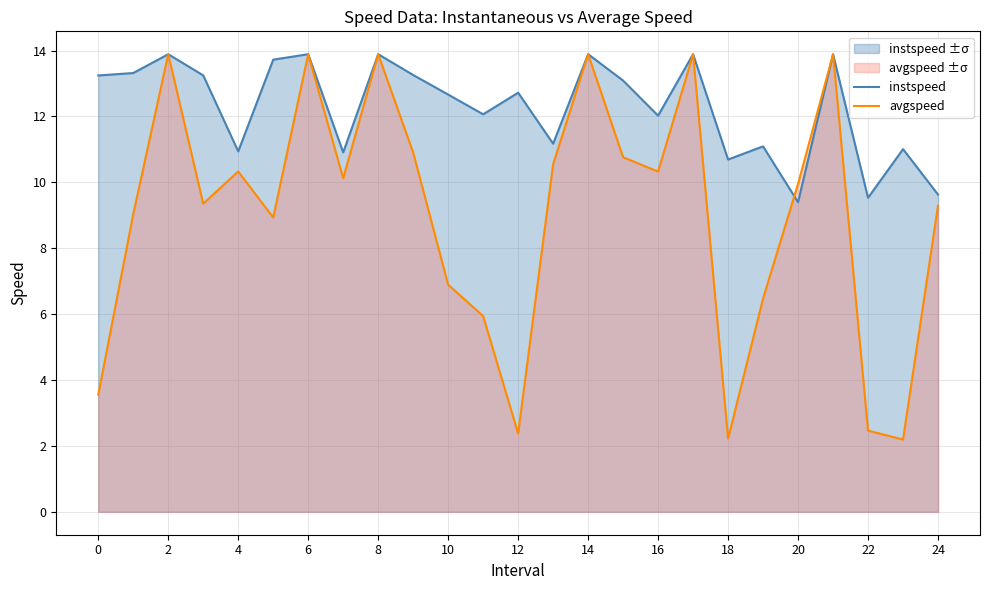

Reading left to right, list all the values displayed in this chart.

instspeed: 13.2	13.3	13.9	13.2	10.9	13.7	13.9	10.9	13.9	13.3	12.7	12.1	12.7	11.2	13.9	13.1	12.0	13.9	10.7	11.1	9.4	13.9	9.5	11.0	9.6
avgspeed: 3.6	9.0	13.9	9.4	10.3	8.9	13.9	10.1	13.9	10.9	6.9	5.9	2.4	10.6	13.9	10.8	10.3	13.9	2.2	6.5	10.0	13.9	2.5	2.2	9.3